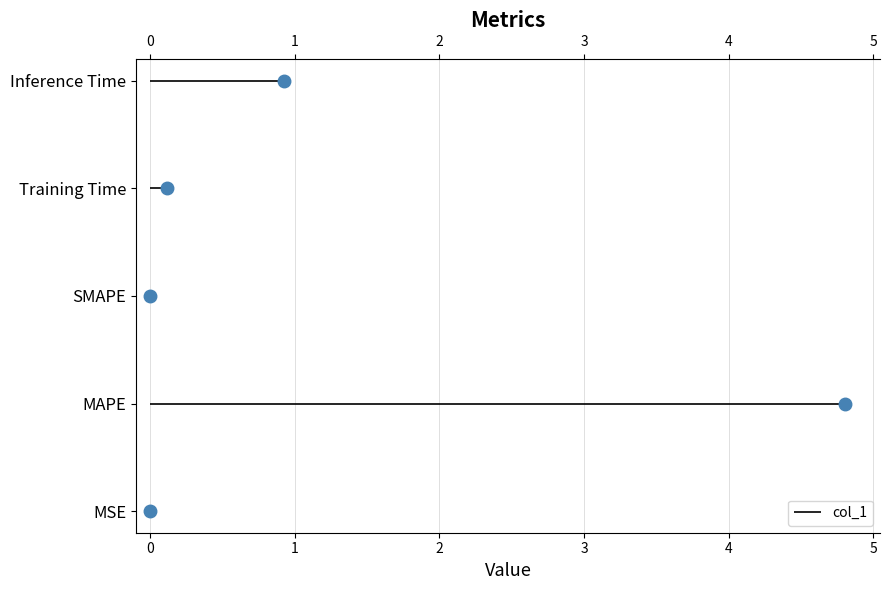

How many categories are shown in the chart?

5